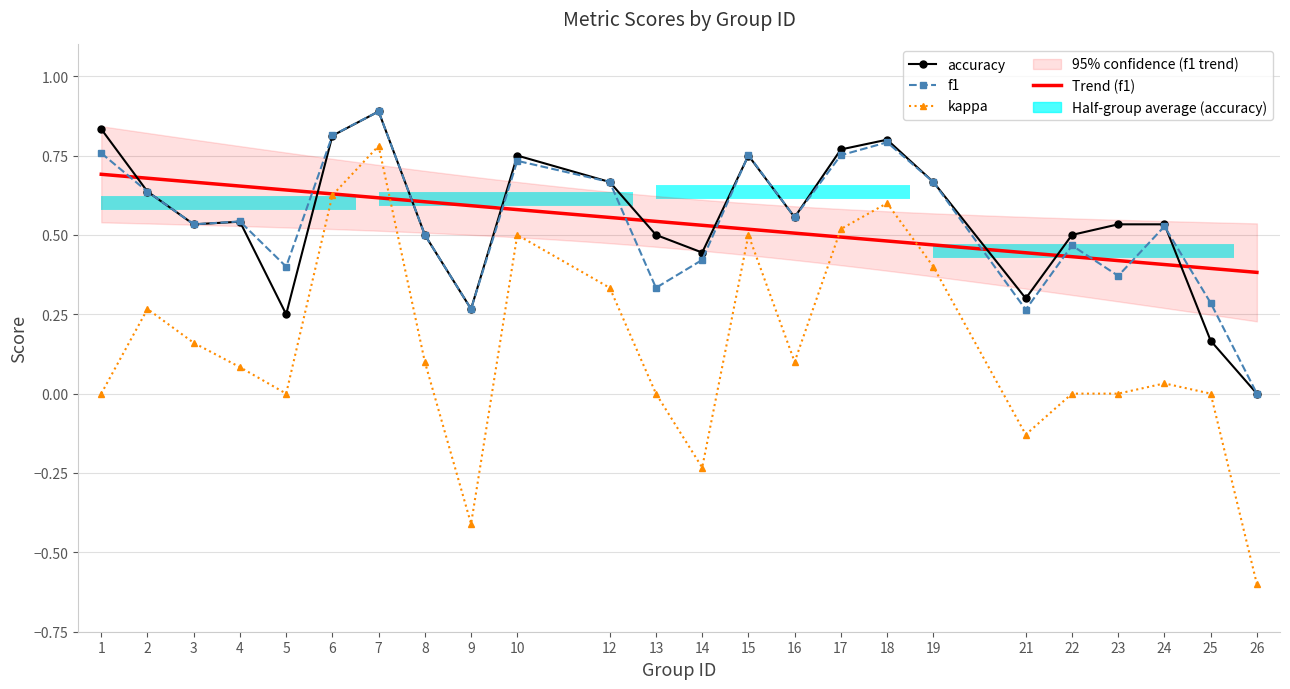

Between 8 and 14, which series saw the biggest shift?

kappa